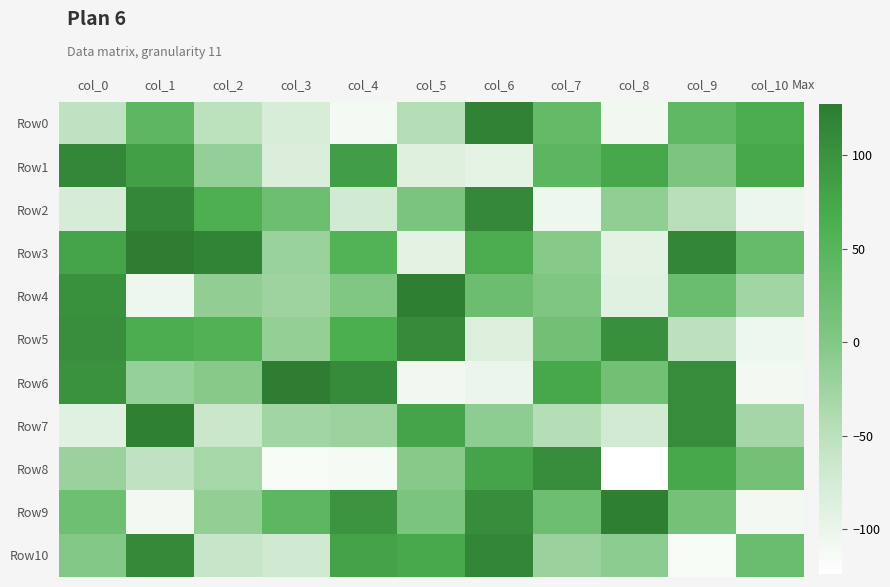

Reading left to right, transcribe all the data shown in this chart.

Row0: col_0=-55	col_1=43	col_2=-51	col_3=-79	col_4=-111	col_5=-44	col_6=121	col_7=35	col_8=-107	col_9=39	col_10=67
Row1: col_0=114	col_1=83	col_2=-17	col_3=-82	col_4=84	col_5=-87	col_6=-94	col_7=44	col_8=73	col_9=7	col_10=73
Row2: col_0=-77	col_1=114	col_2=63	col_3=24	col_4=-72	col_5=8	col_6=112	col_7=-105	col_8=-13	col_9=-47	col_10=-102
Row3: col_0=77	col_1=127	col_2=119	col_3=-20	col_4=56	col_5=-92	col_6=67	col_7=-4	col_8=-92	col_9=116	col_10=32
Row4: col_0=102	col_1=-104	col_2=-14	col_3=-24	col_4=1	col_5=124	col_6=26	col_7=2	col_8=-89	col_9=27	col_10=-27
Row5: col_0=105	col_1=66	col_2=57	col_3=-16	col_4=65	col_5=110	col_6=-84	col_7=19	col_8=104	col_9=-52	col_10=-105
Row6: col_0=101	col_1=-18	col_2=-3	col_3=126	col_4=109	col_5=-108	col_6=-101	col_7=73	col_8=20	col_9=107	col_10=-110
Row7: col_0=-89	col_1=123	col_2=-64	col_3=-27	col_4=-23	col_5=78	col_6=-11	col_7=-45	col_8=-73	col_9=107	col_10=-30
Row8: col_0=-21	col_1=-55	col_2=-31	col_3=-114	col_4=-112	col_5=-3	col_6=77	col_7=107	col_8=-124	col_9=73	col_10=18
Row9: col_0=22	col_1=-109	col_2=-15	col_3=43	col_4=97	col_5=8	col_6=106	col_7=24	col_8=124	col_9=16	col_10=-109
Row10: col_0=-2	col_1=111	col_2=-61	col_3=-69	col_4=80	col_5=72	col_6=115	col_7=-21	col_8=-10	col_9=-114	col_10=27